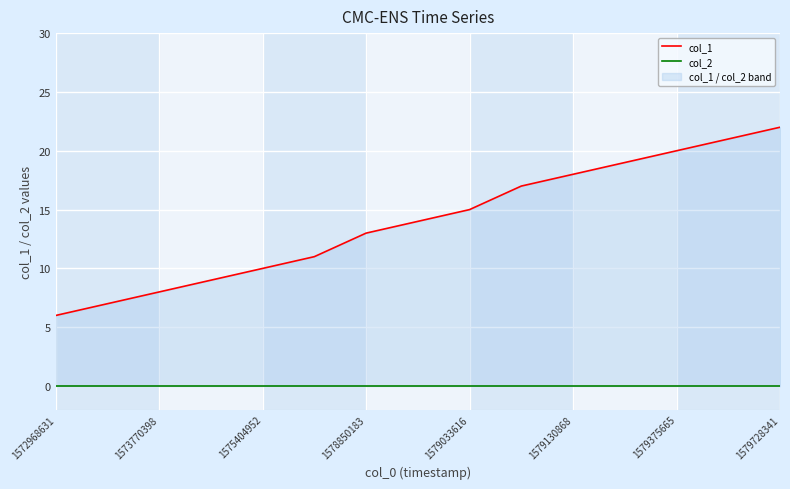

How many series are shown in this chart?

2